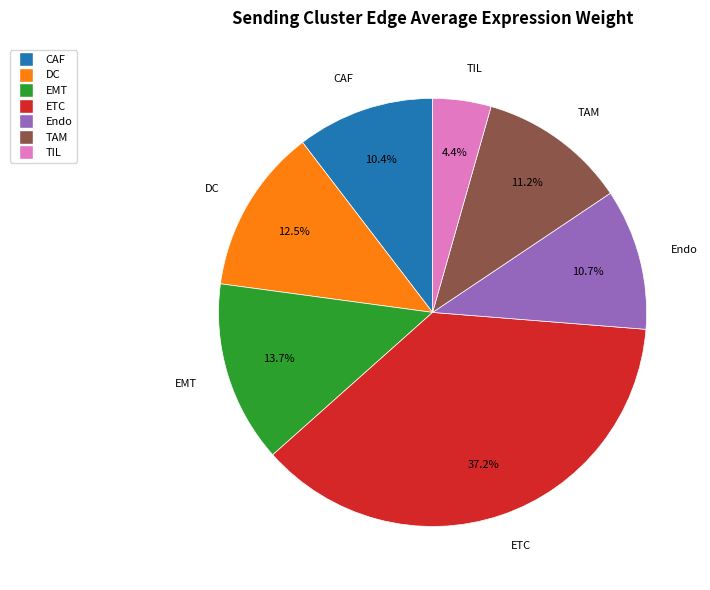

How many slices are in this pie chart?

7